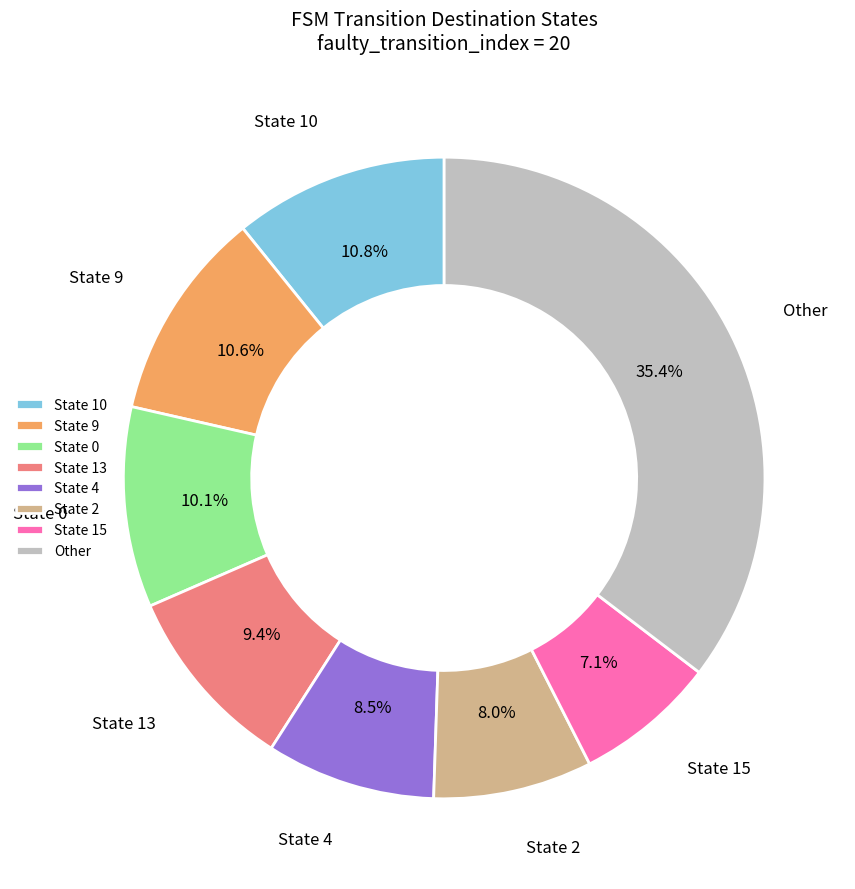

Which has a higher value, State 10 or State 2?

State 10